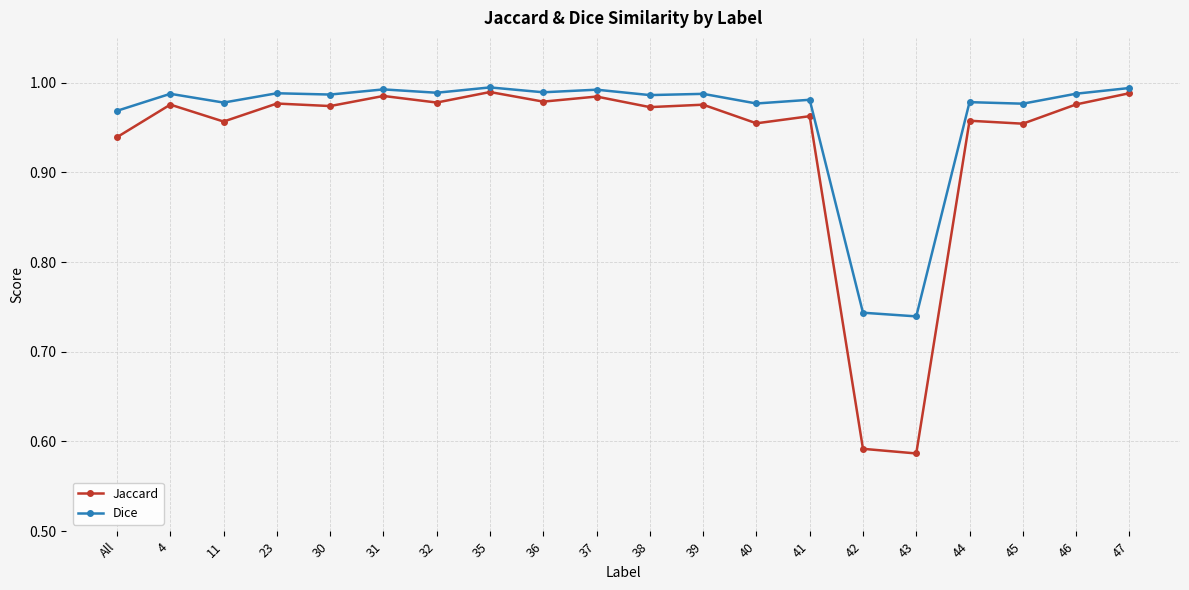

True or false: Jaccard has more than 0 points higher than both neighbors.

True